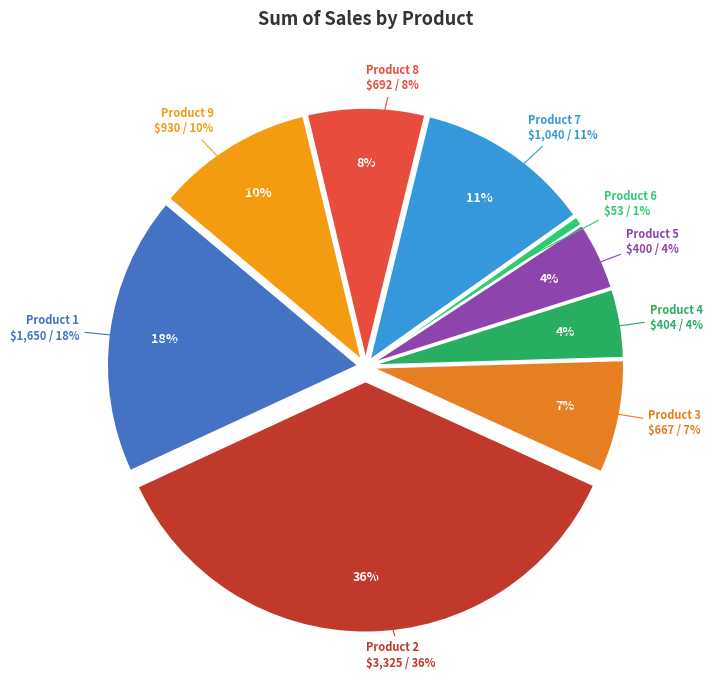

How many segments does this pie chart have?

9